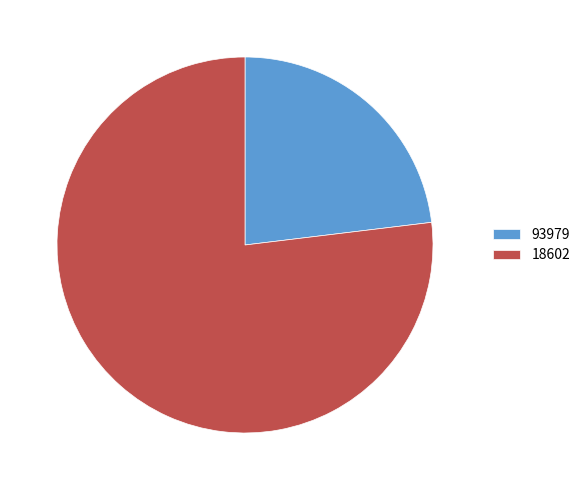

The 18602 slice represents 84% of the pie. True or false?

False